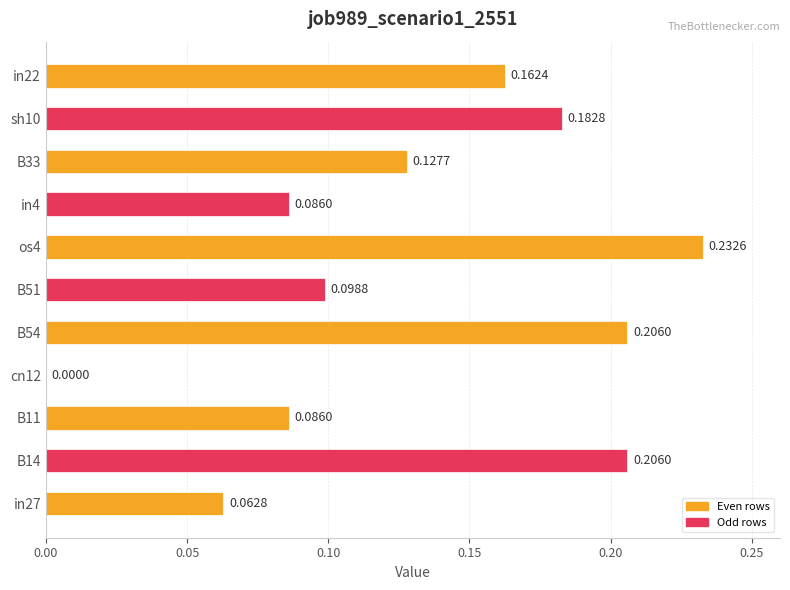

How many values are above zero?

10